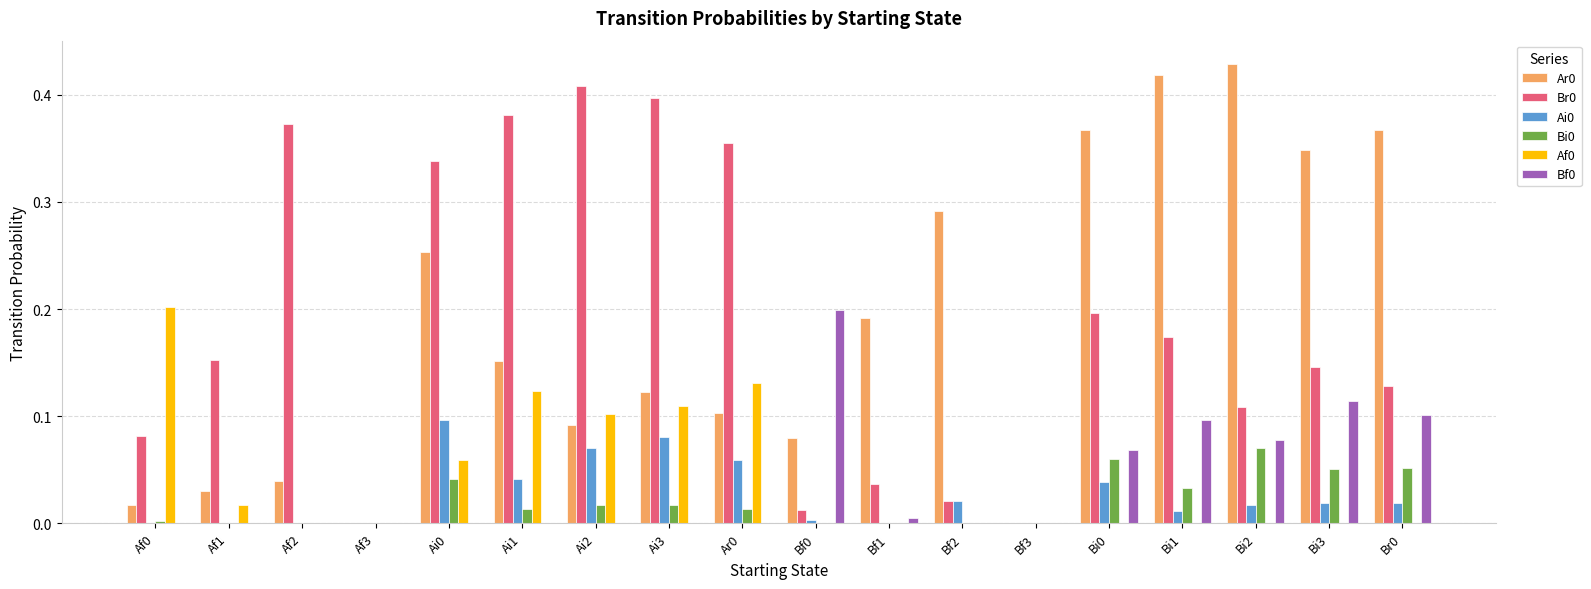

The value of Ai0 at Ai2 is 0.0. True or false?

False